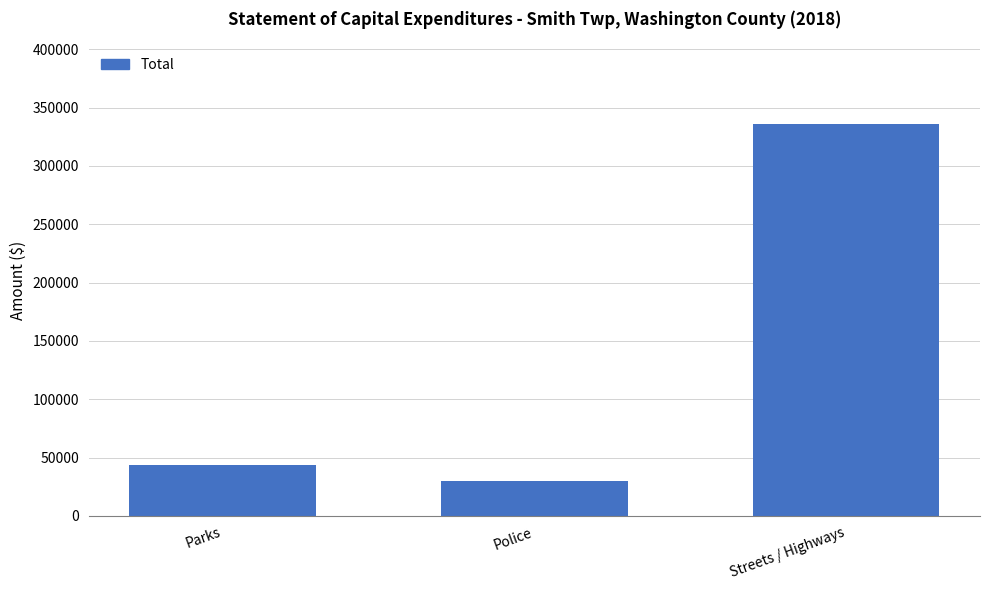

List the labels in order of value, smallest first.

Police, Parks, Streets / Highways